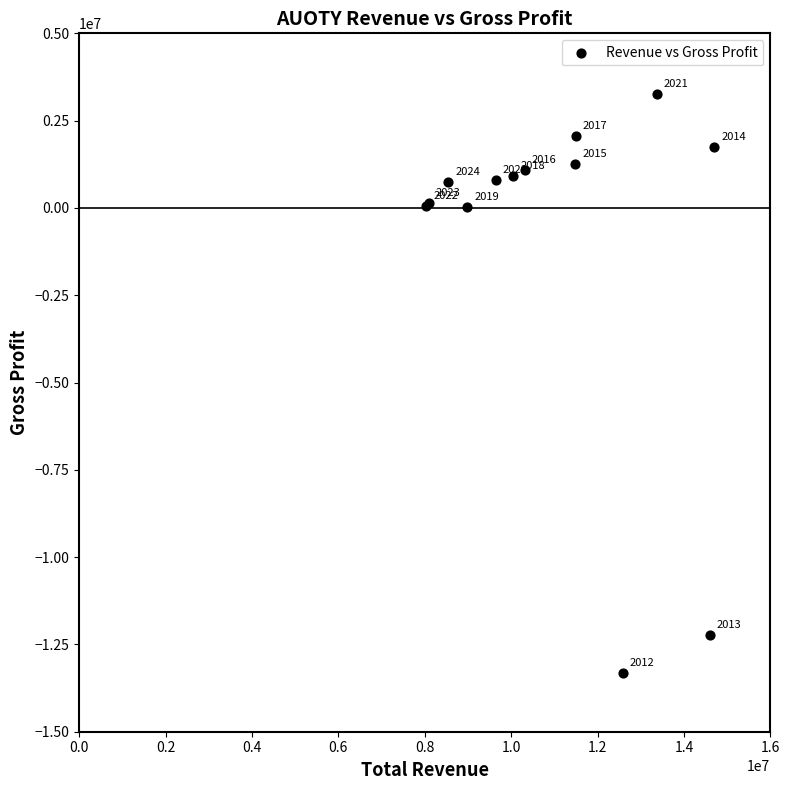

What Y value in the scatter plot is closest to -5018800?

15200